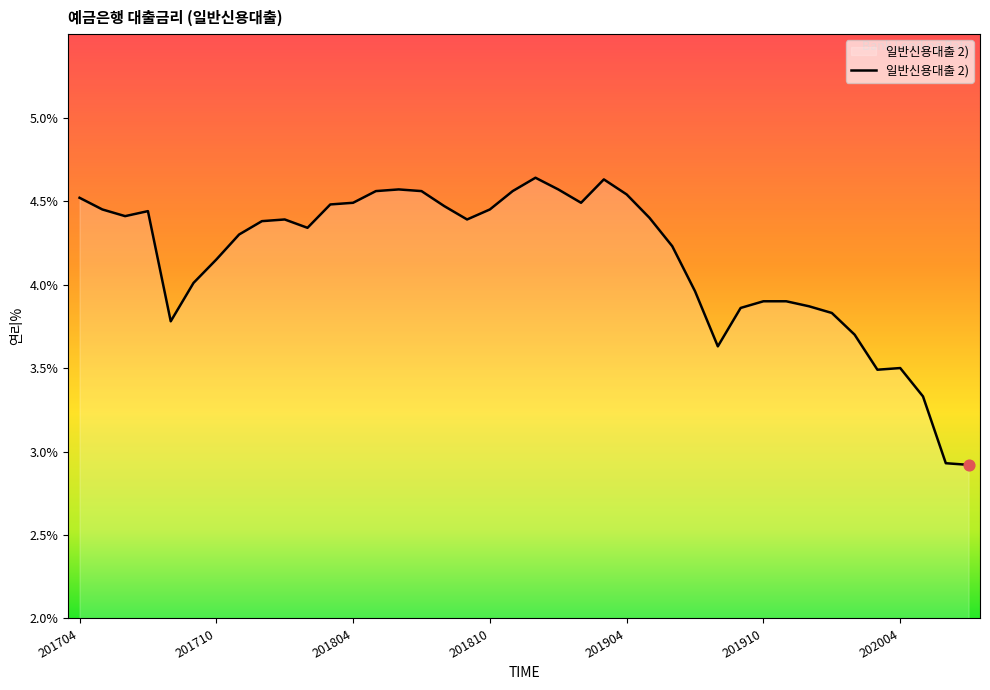

What is the smallest value displayed?

2.9